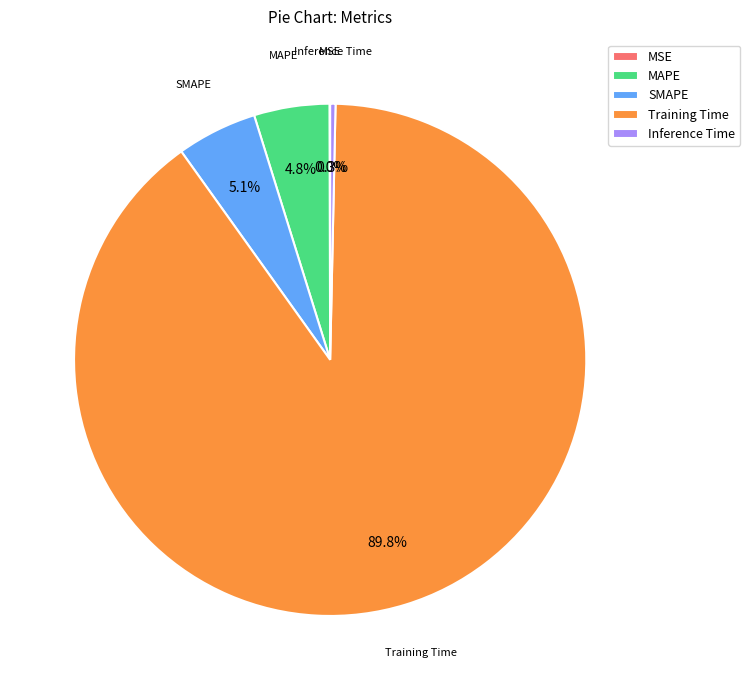

Is there any slice that represents more than half of the pie?

Yes